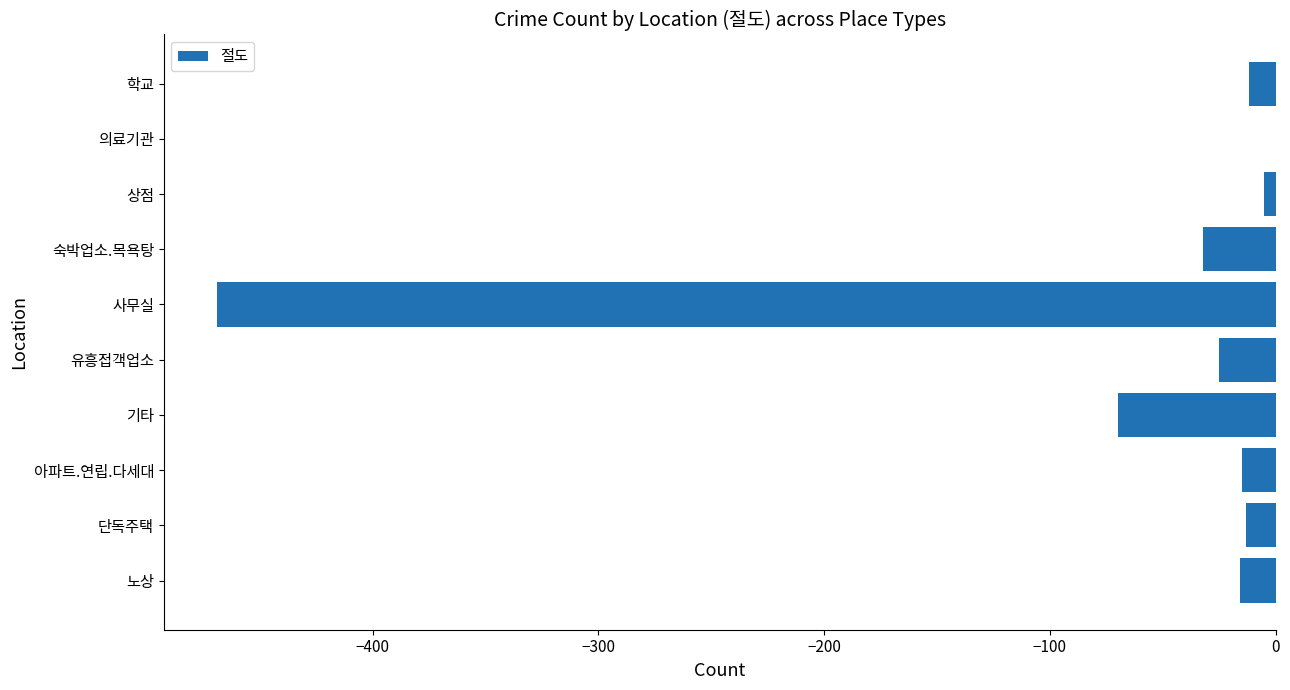

Where is the data nearest to the value -234?

기타